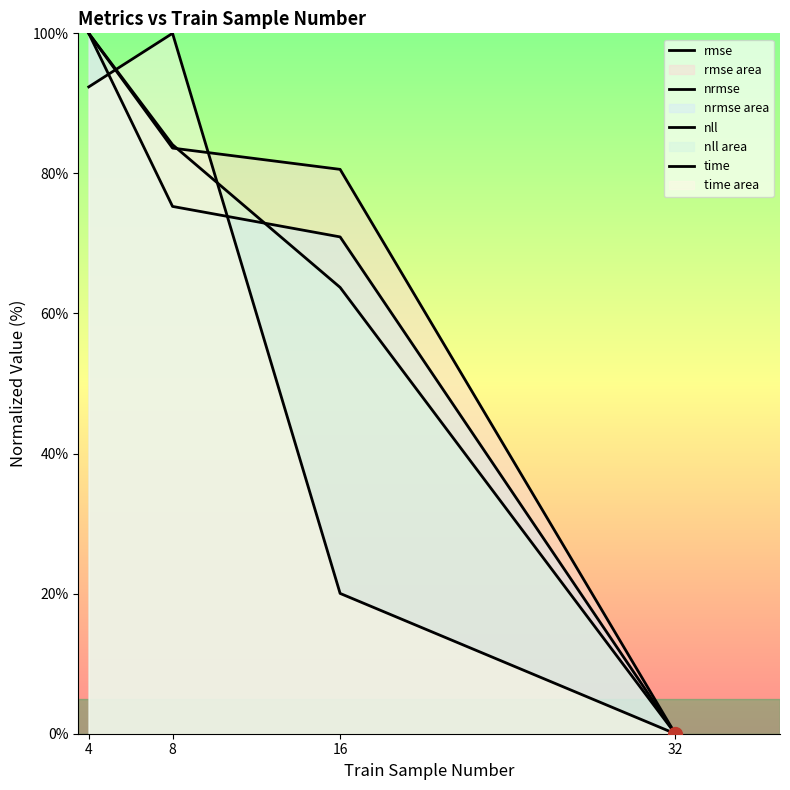

Reading right to left, extract all data points from this chart.

rmse: 32=0.0	16=80.6	8=83.6	4=100.0
nrmse: 32=0.0	16=70.9	8=75.3	4=100.0
nll: 32=0.0	16=63.7	8=84.1	4=100.0
time: 32=0.0	16=20.0	8=100.0	4=92.4